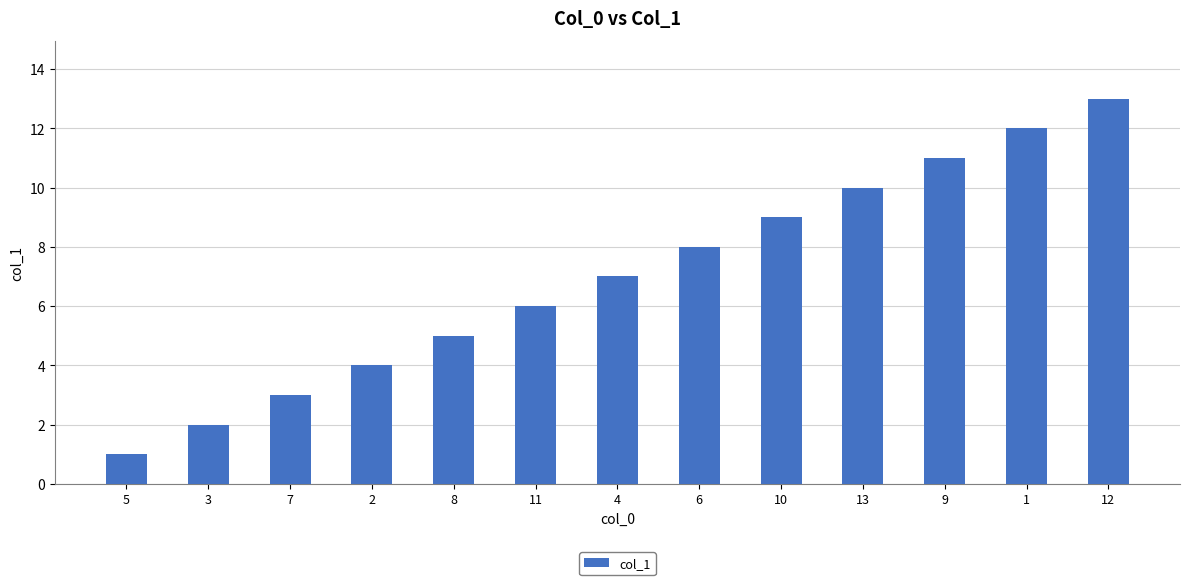

Is it true that the value at 5 is 1?

True